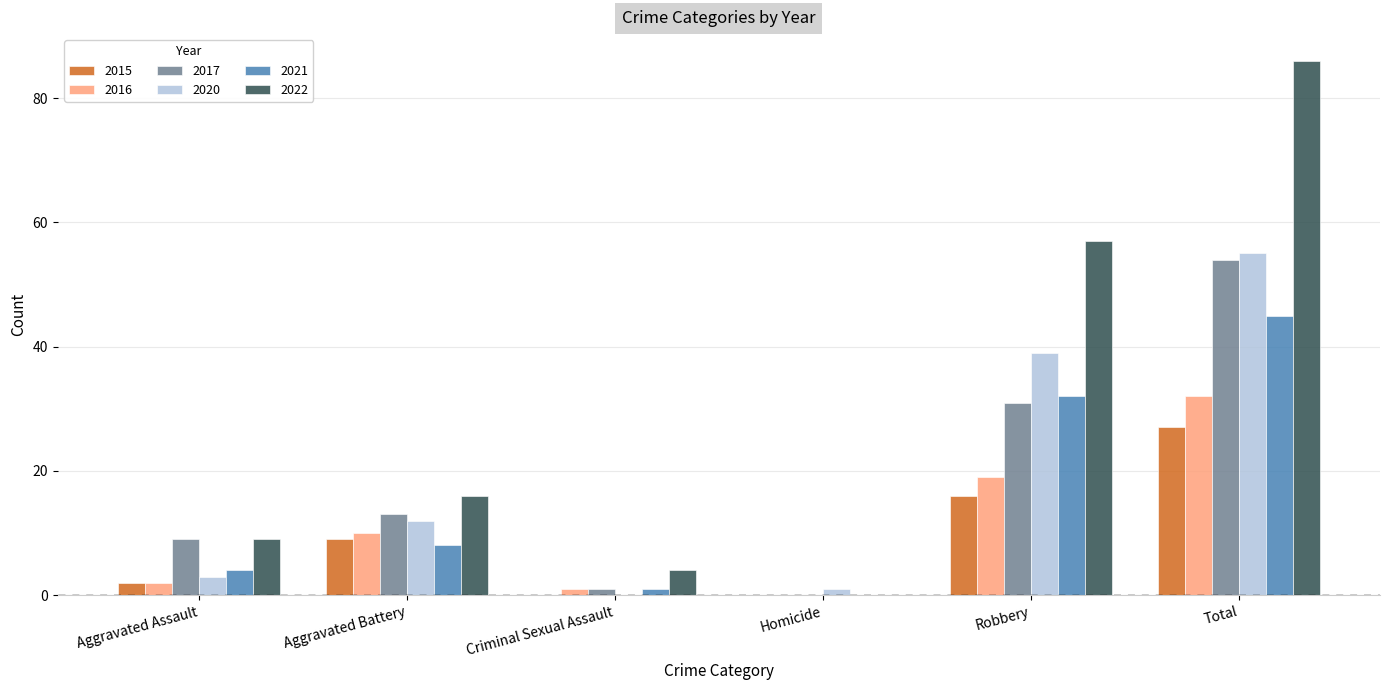

What is the spread (max minus min) of values at Total?

59